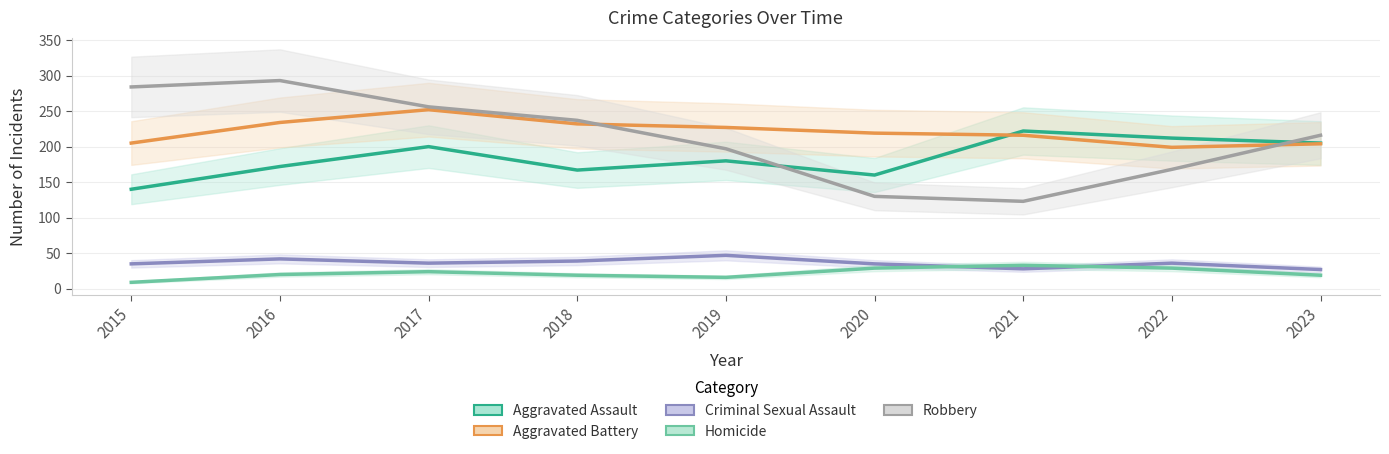

How many values in the Criminal Sexual Assault series exceed 36?

3